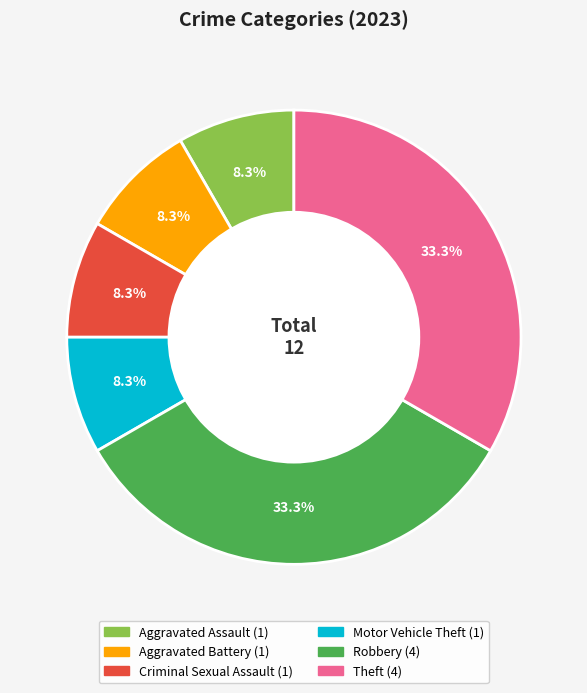

Is it true that Theft is 33% of the pie?

True